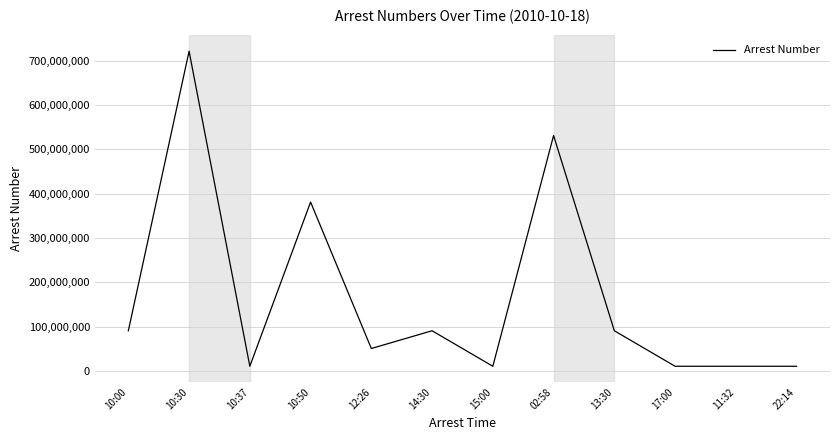

How many lines are shown in the chart?

1